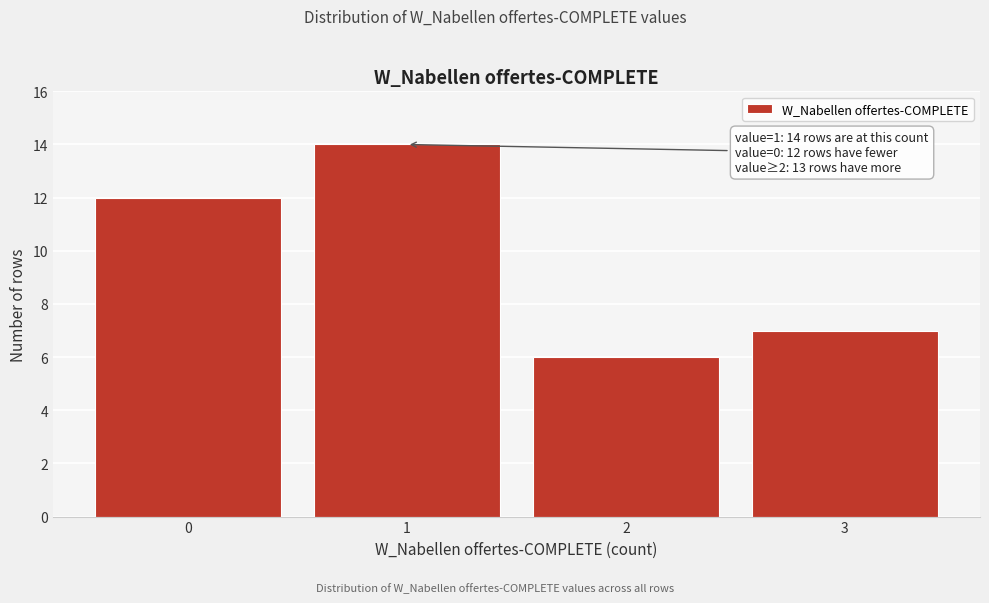

Reading left to right, list all the values displayed in this chart.

12	14	6	7